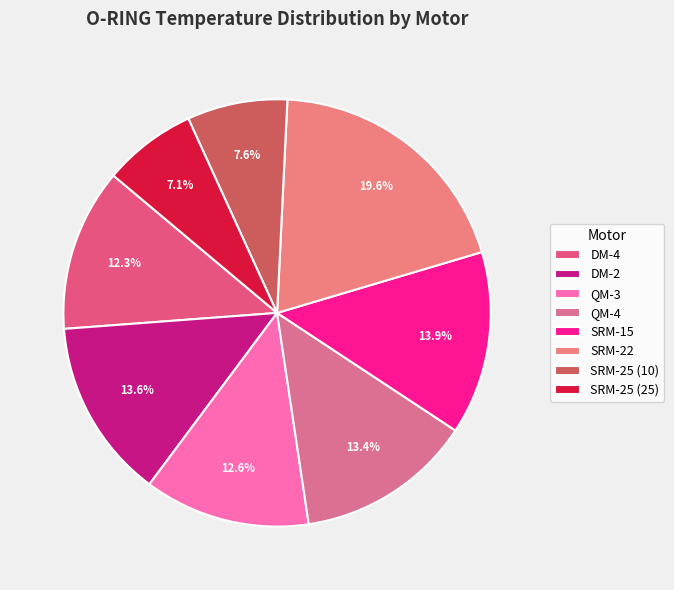

To the nearest percent, what is the difference between the largest and smallest slice percentages?

13%